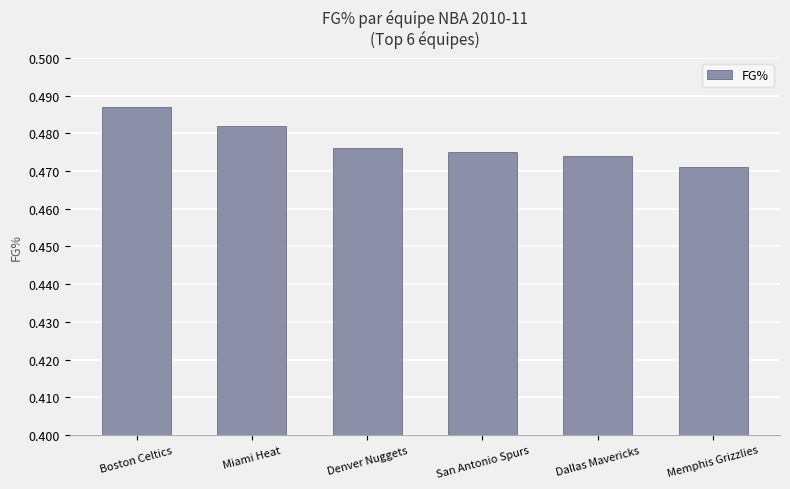

Count the number of categories in the chart.

6